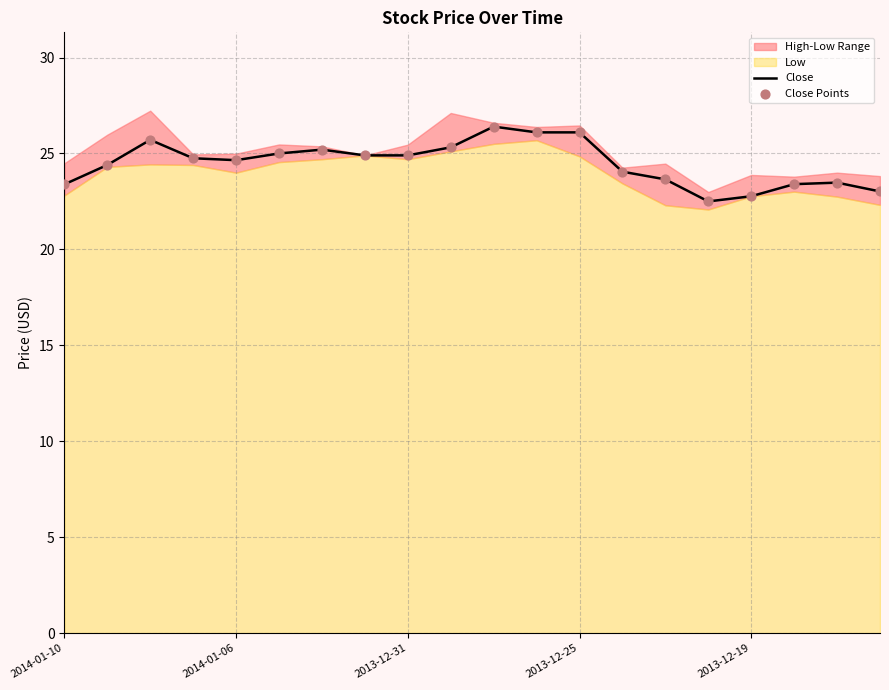

At which category is the sum across all series the highest?

10